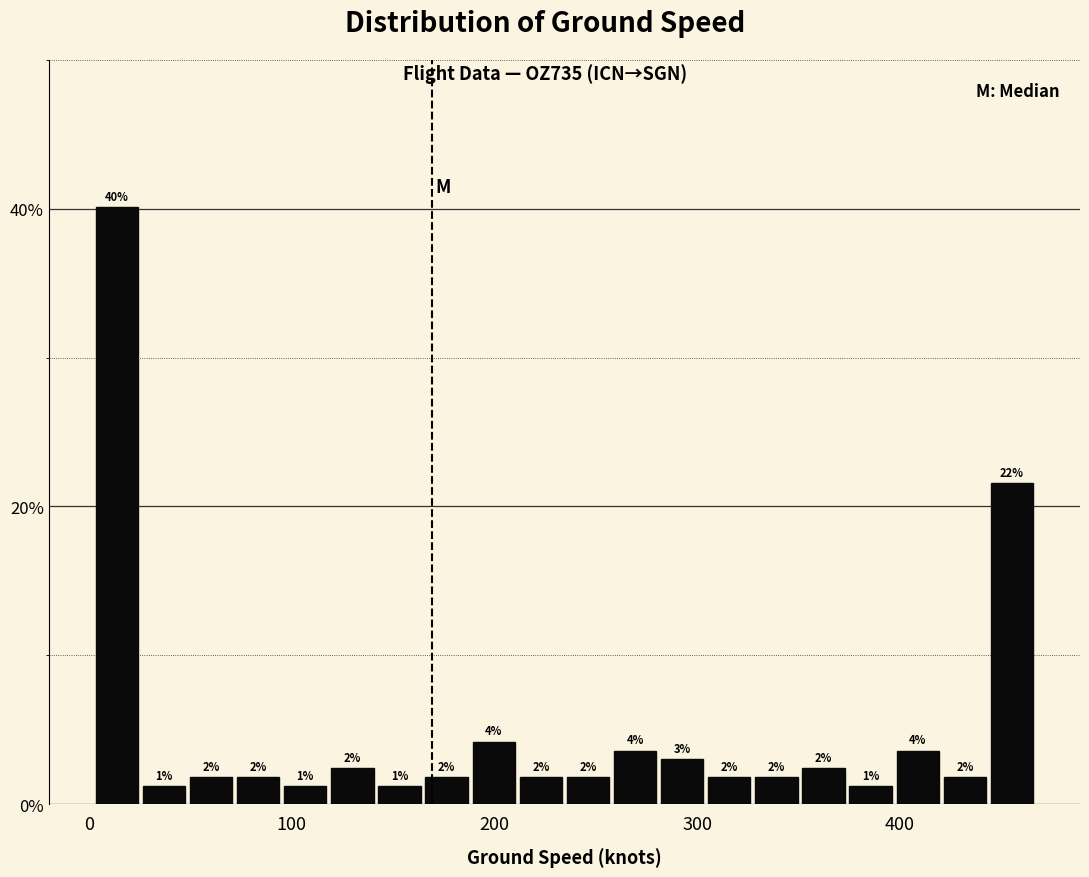

Around what value on the x-axis is the tallest bar? Give the approximate position of its centre, as read against the axis.

10